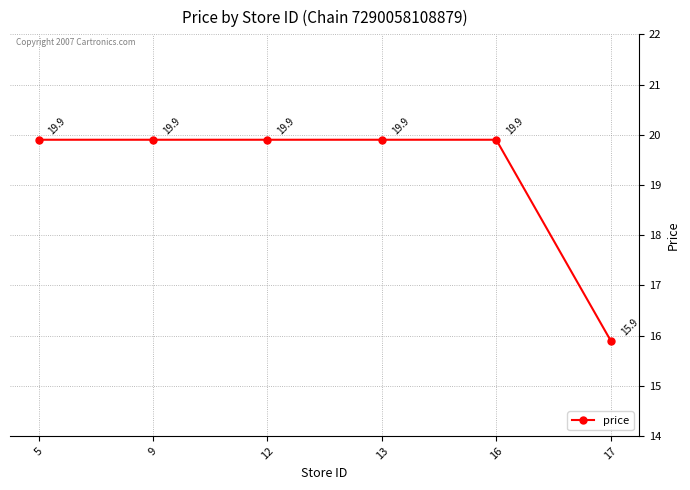

Reading right to left, list all the values displayed in this chart.

17=15.9	16=19.9	13=19.9	12=19.9	9=19.9	5=19.9